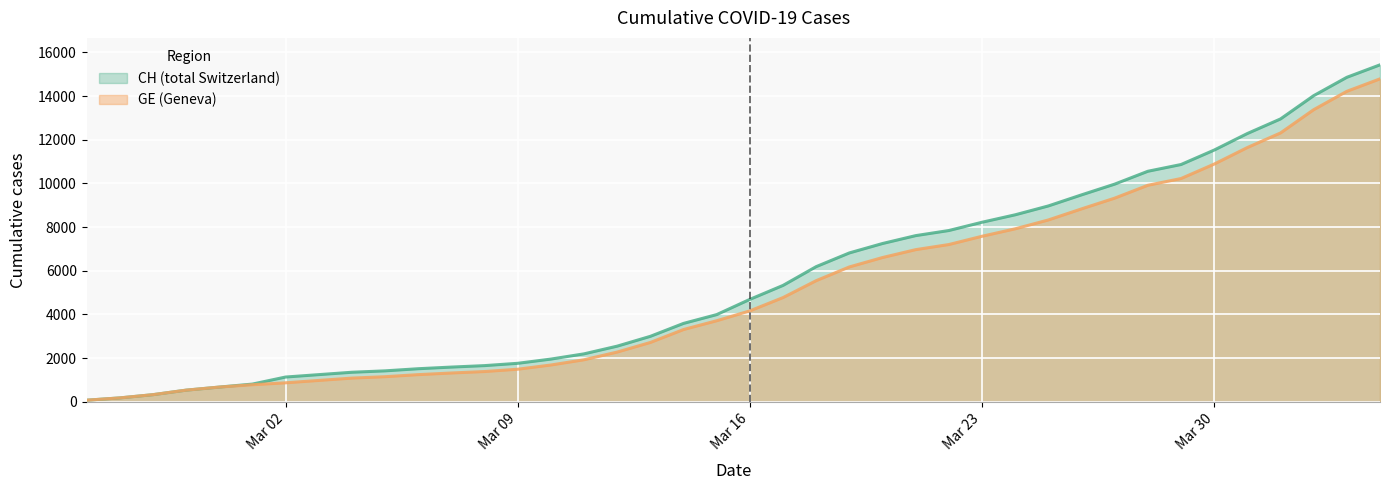

True or false: CH and GE cross at least once.

False